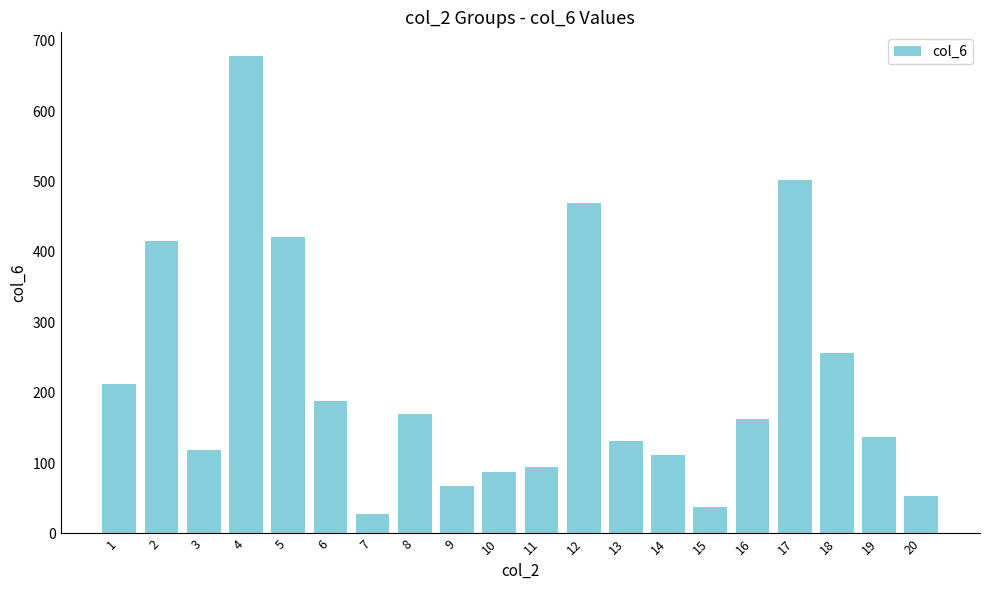

What is the change in value from 3 to 15?

-80